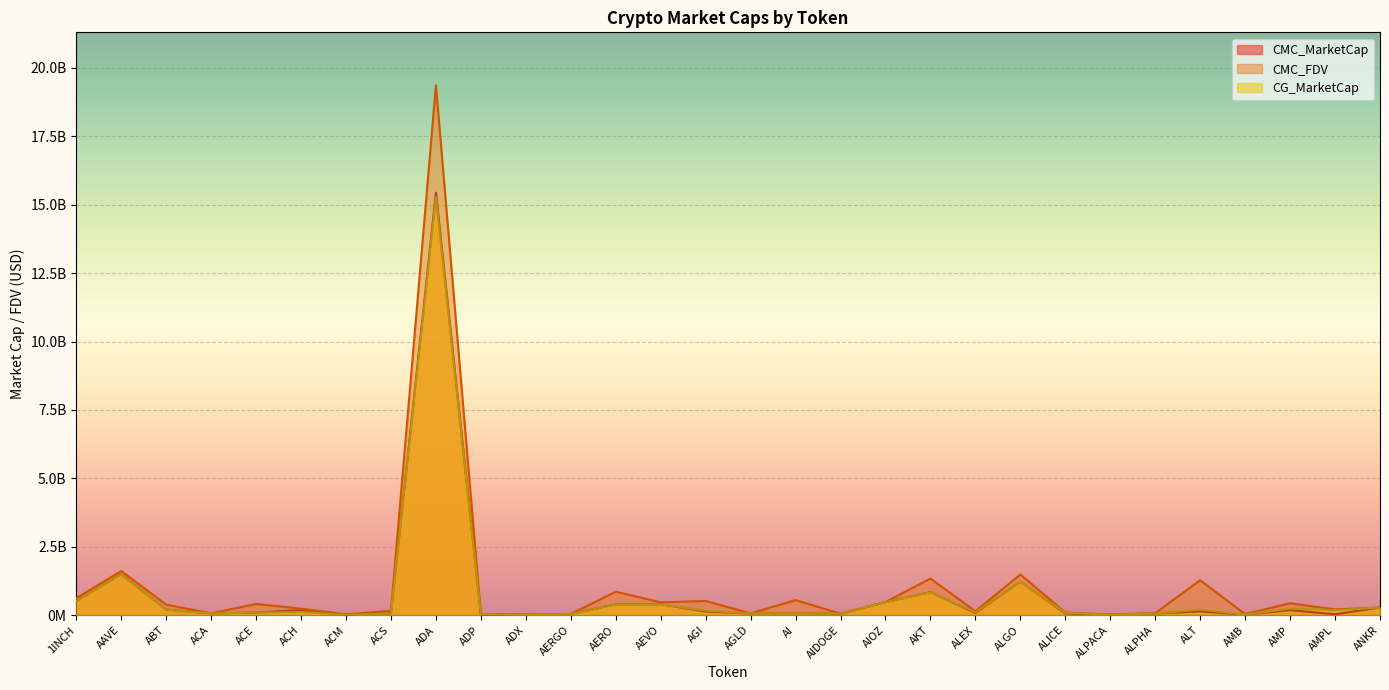

How many interior local peaks does the CMC_FDV series have?

10